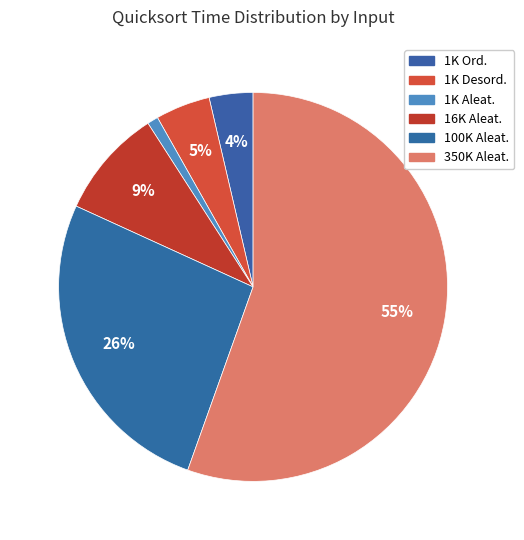

Rank the categories by value from lowest to highest.

07_Vector1000ElementosAleatorio, 05_Vector1000elementosOrdenado, 06_Vector1000ElementosDesordenado, 08_Vector16384ElementosAleatorio, 09_Vector100000ElementosAleatorio, 10_Vector350000ElementosAleatorio